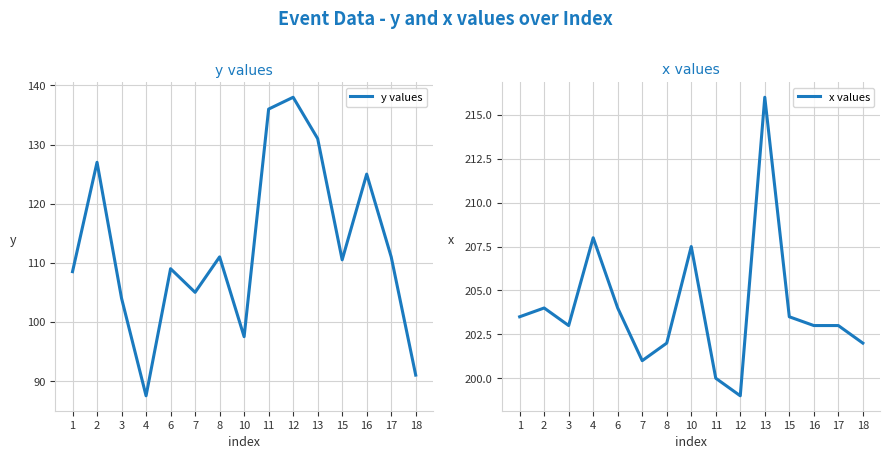

How many categories are shown in the chart?

15